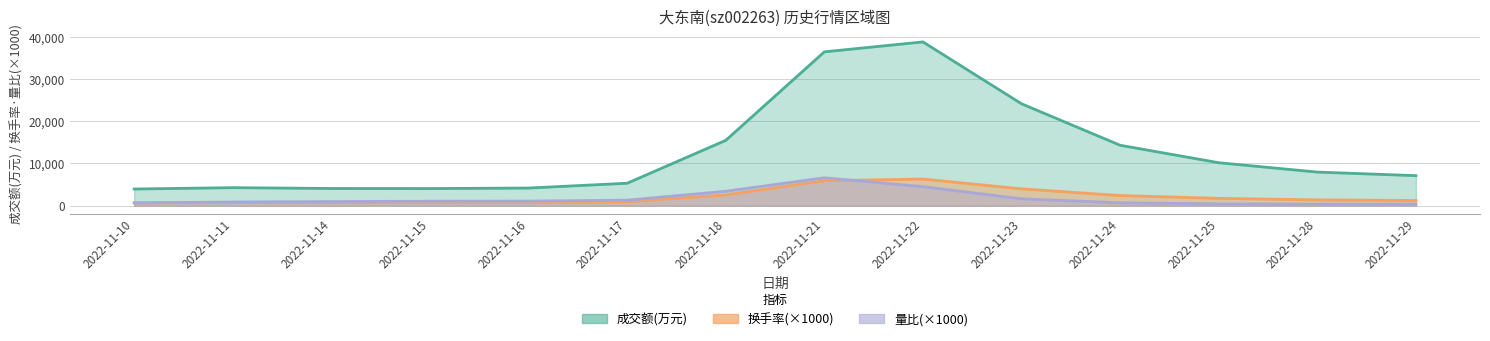

The 量比 series shows 0.5 at 2022-11-18. True or false?

False